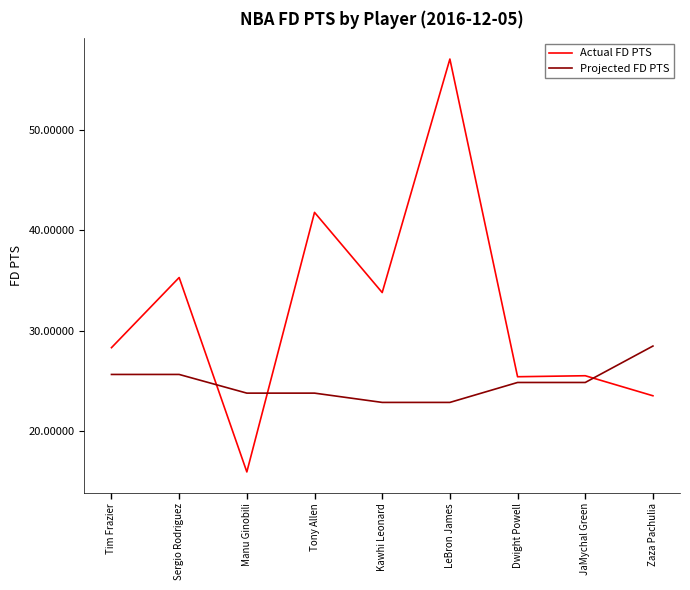

What is the label of the 9th point from the left?

Zaza Pachulia